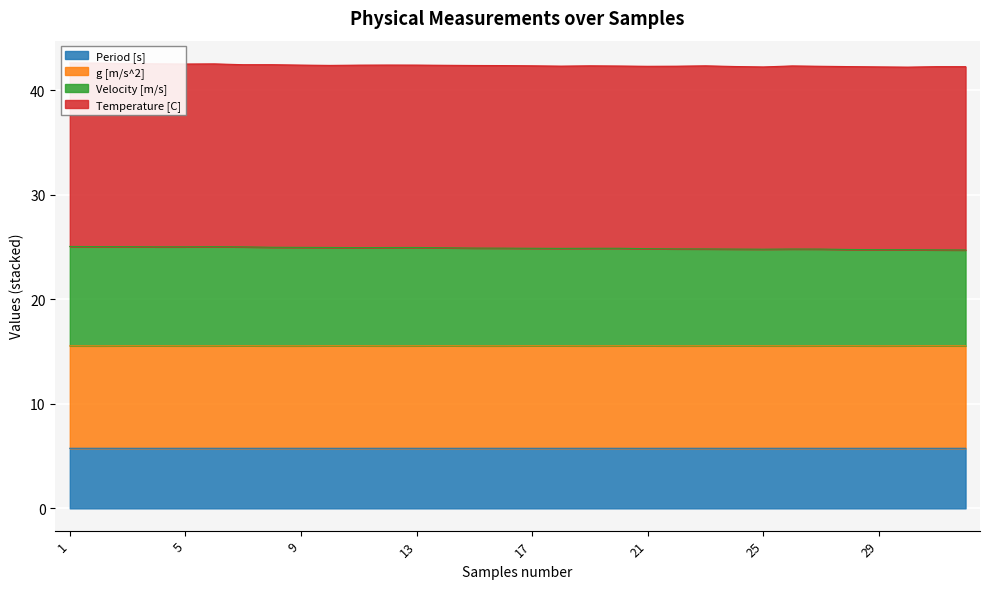

Where is Period [s] nearest to the value 5?

31